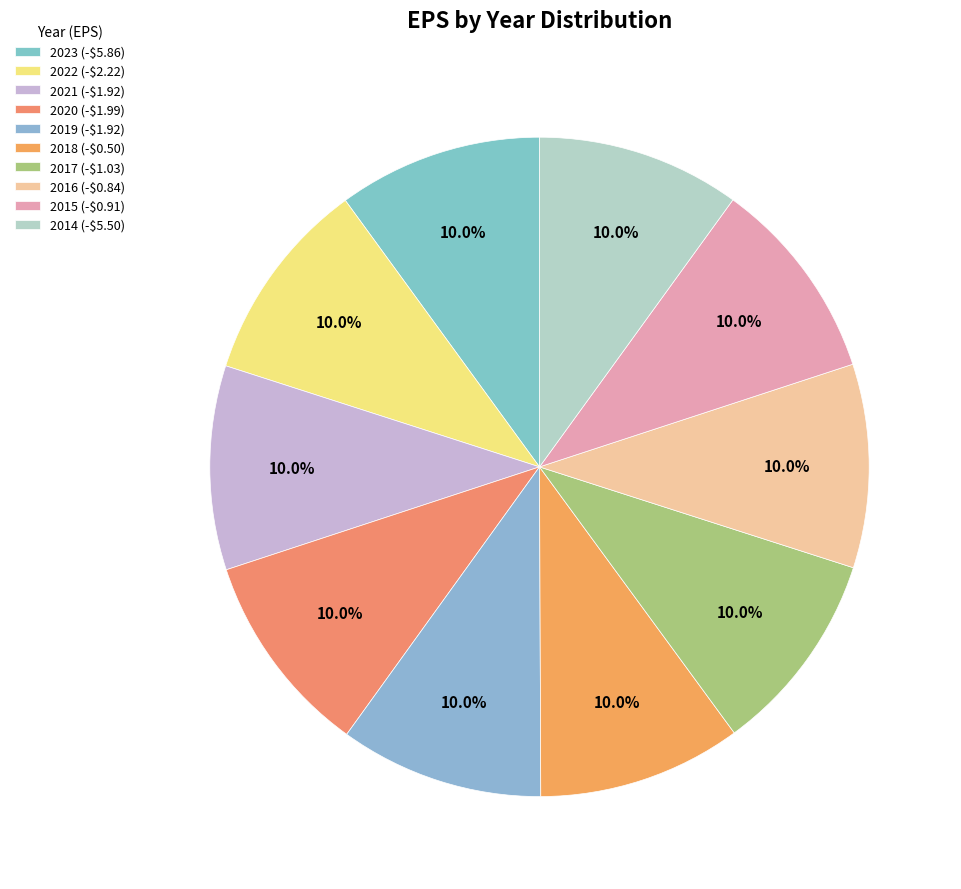

What is the smallest slice in the pie chart?

2014 (-$5.50)